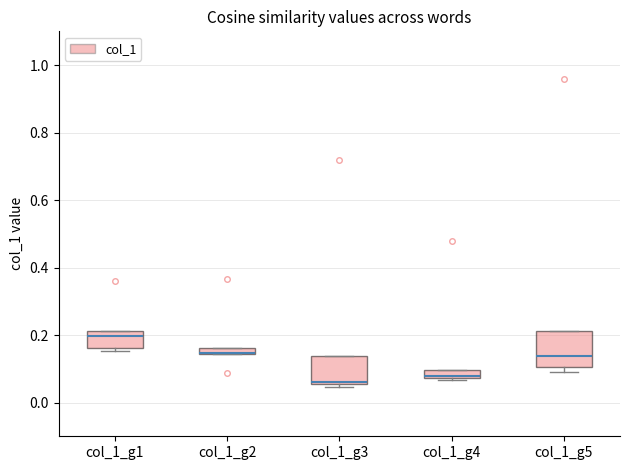

Where is the lower edge of the box for col_1_g5 on the y-axis? The values are not printed on the chart, so give them approximately, as read against the axis.

0.10